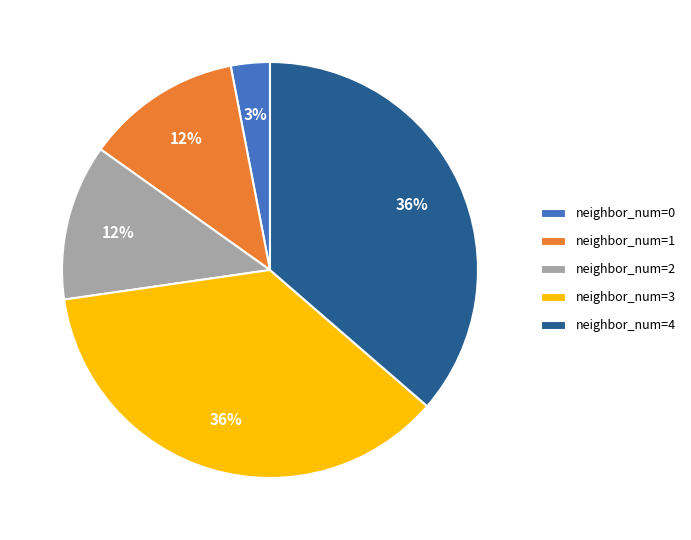

Combined, do neighbor_num=4 and neighbor_num=3 account for over 50%?

Yes